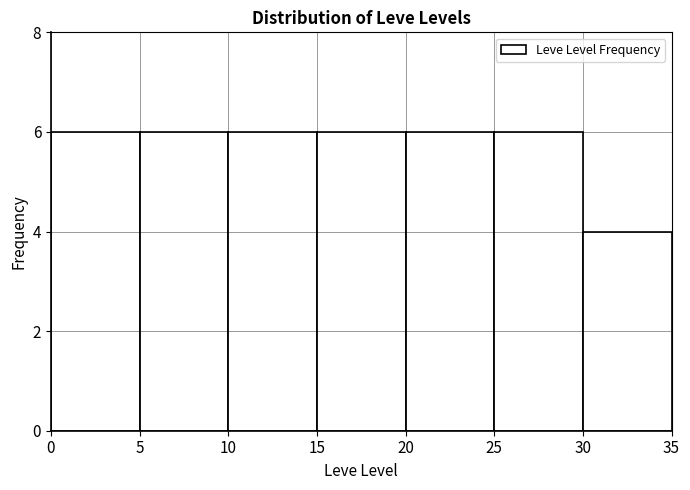

Reading left to right, transcribe this chart: for each bar, give the range it covers on the x-axis and its height. The values are not printed on the chart, so give them approximately, as read against the axis.

0 to 5: 6
5 to 10: 6
10 to 15: 6
15 to 20: 6
20 to 25: 6
25 to 30: 6
30 to 35: 4